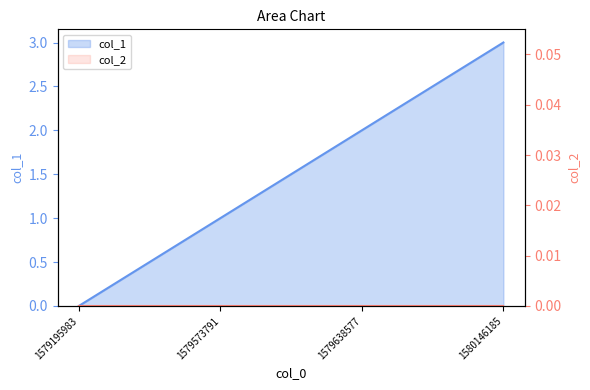

Reading right to left, extract all data points from this chart.

3	2	1	0